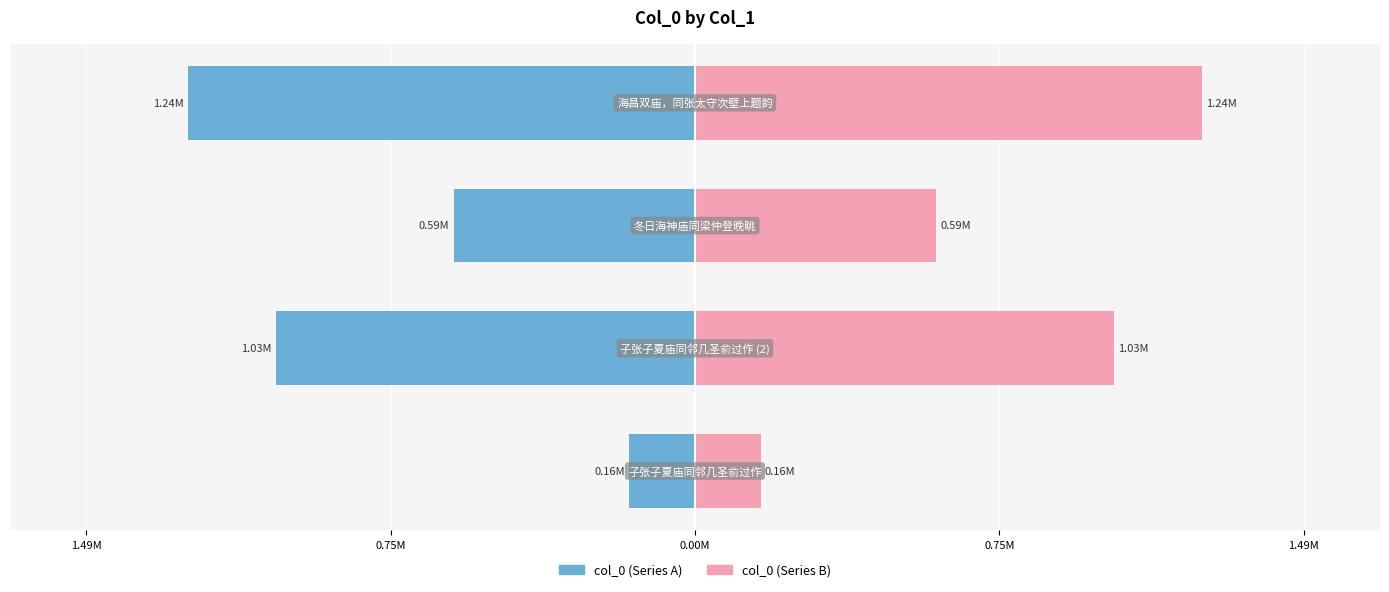

Is it true that col_0 (right) equals 1.9 at 0.75M?

False